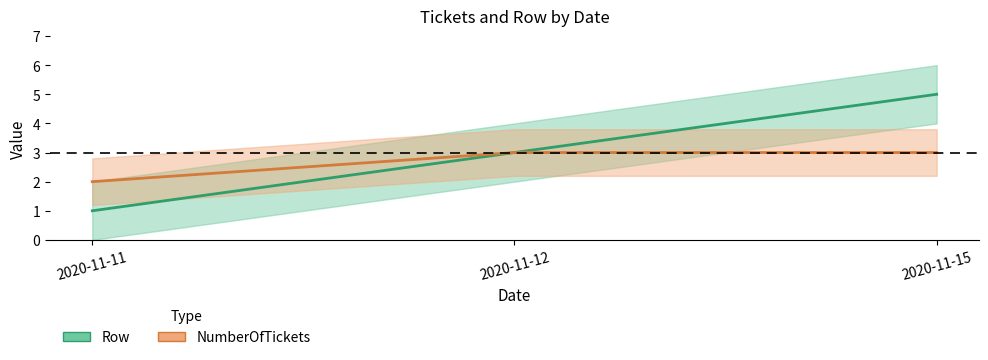

How many data points does each series have?

3